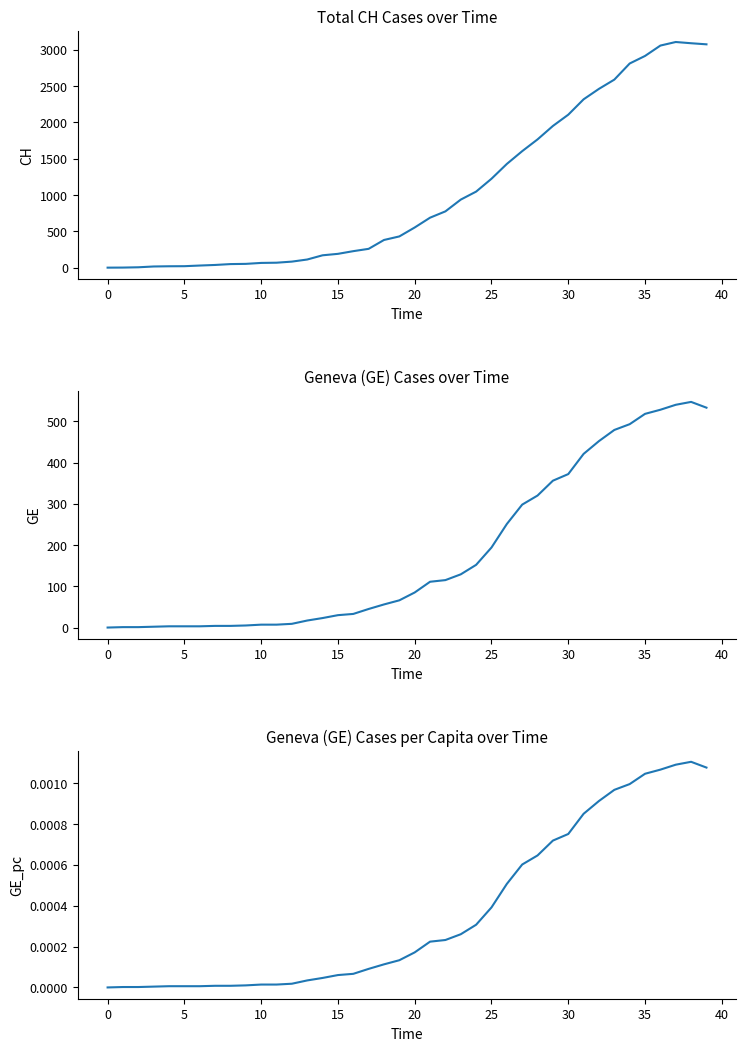

True or false: GE_pc and GE cross at least once.

False